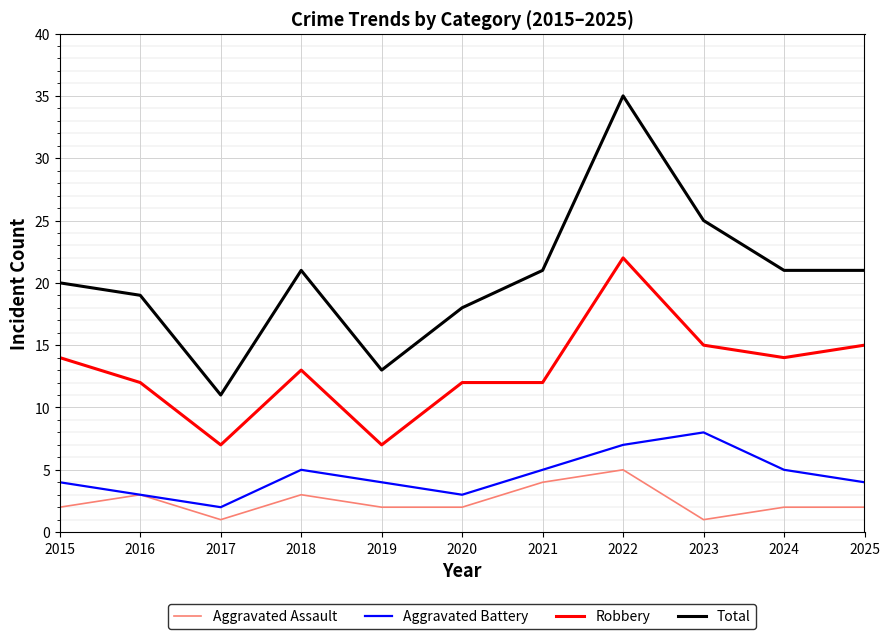

Count the Aggravated Battery values in the range 3 to 5.

8